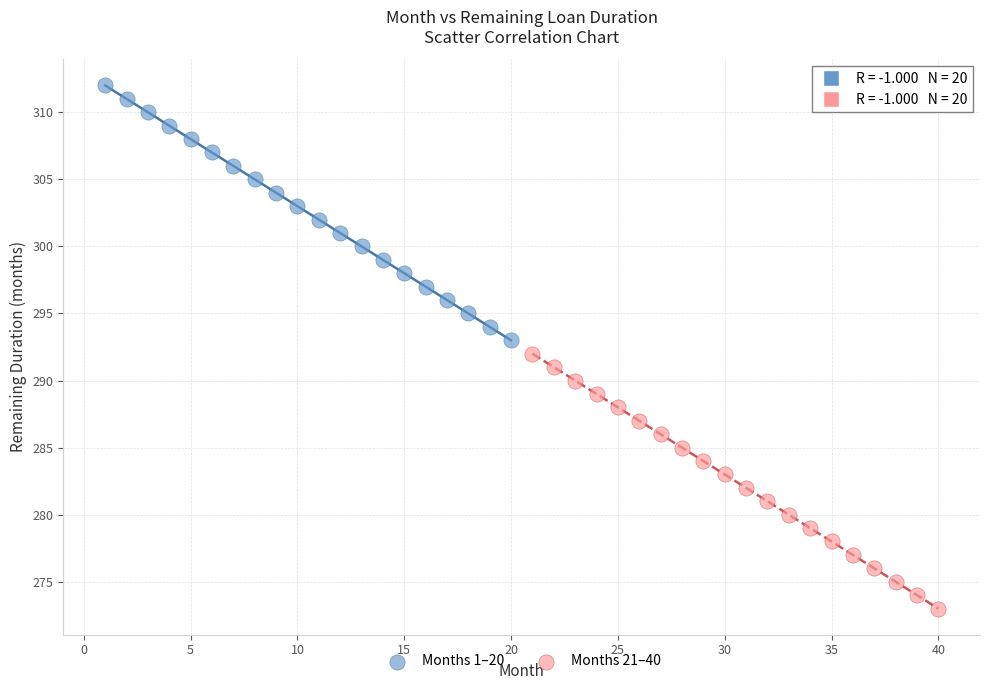

Which series reaches the maximum Y coordinate?

Months 1–20